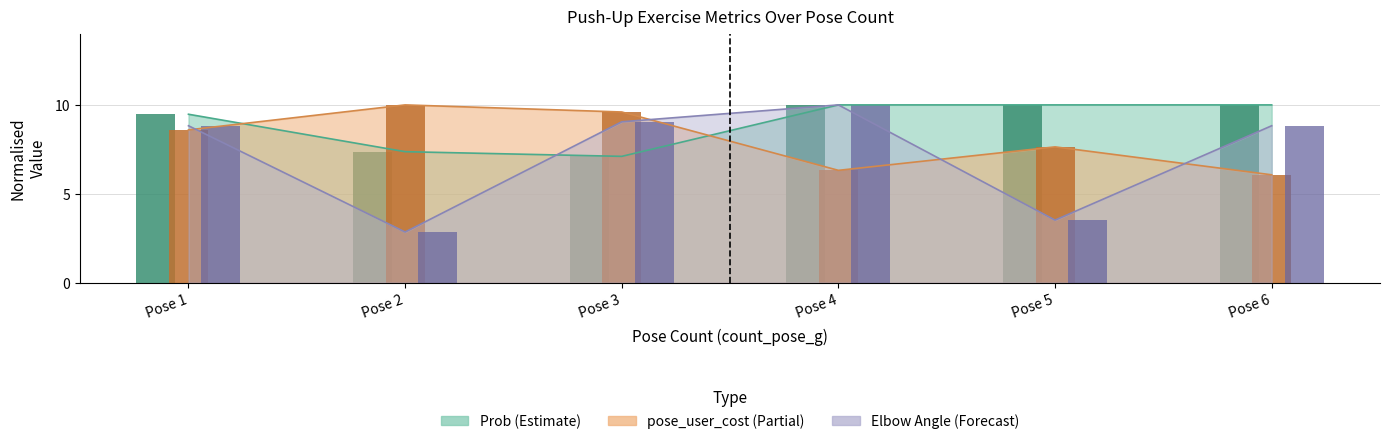

How many categories are shown in the chart?

6